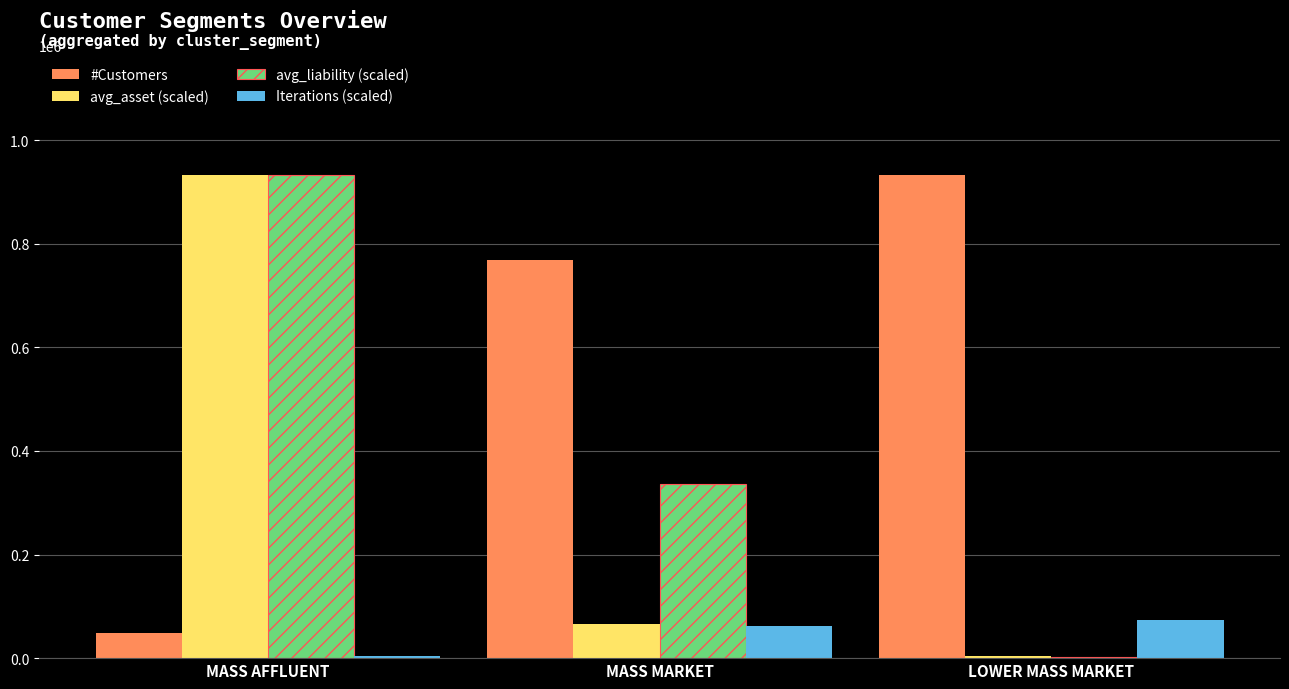

Count the number of data series in this chart.

4